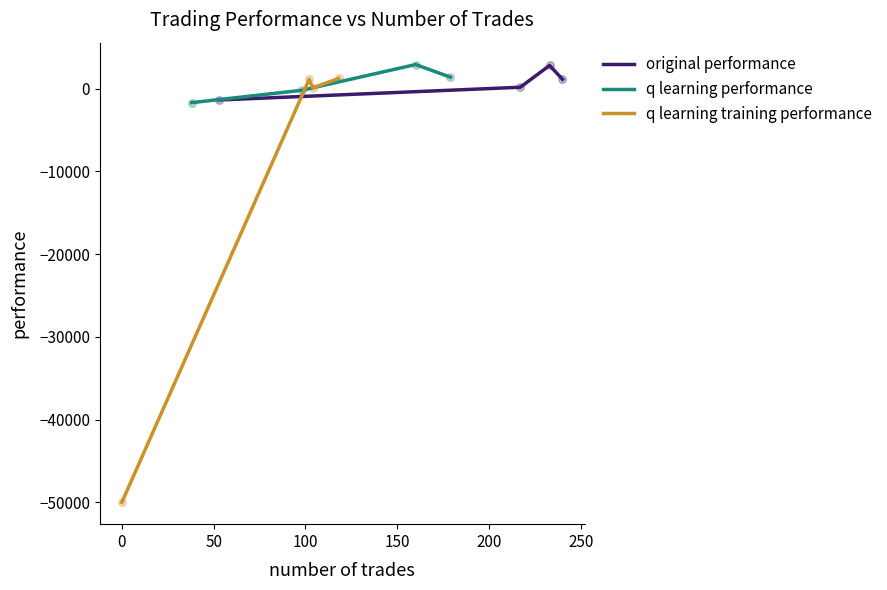

What are all the series names shown in the legend?

original performance, q learning performance, q learning training performance